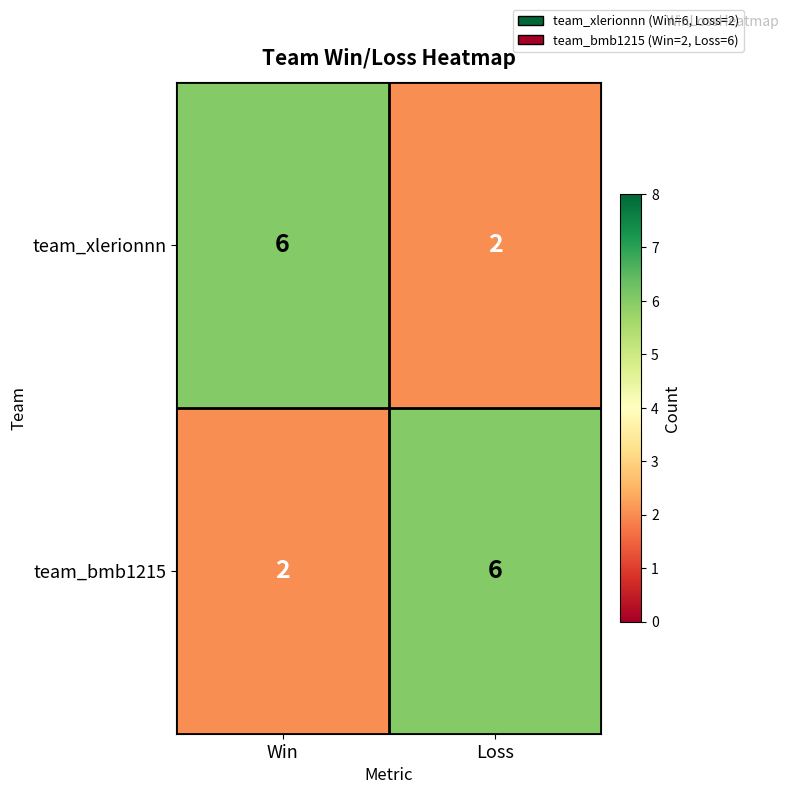

Rank the series at Win from lowest to highest value.

team_bmb1215, team_xlerionnn